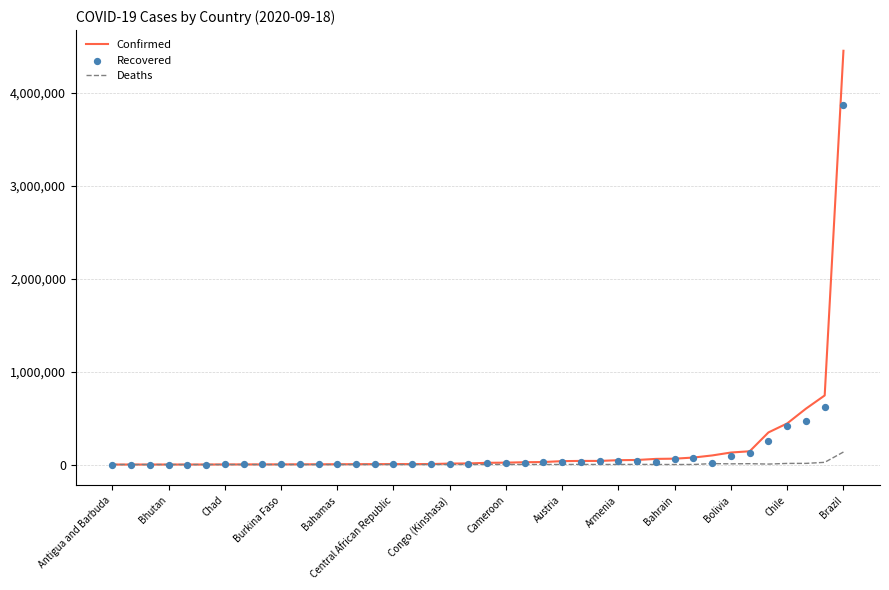

Which series contains the highest Y value?

Confirmed